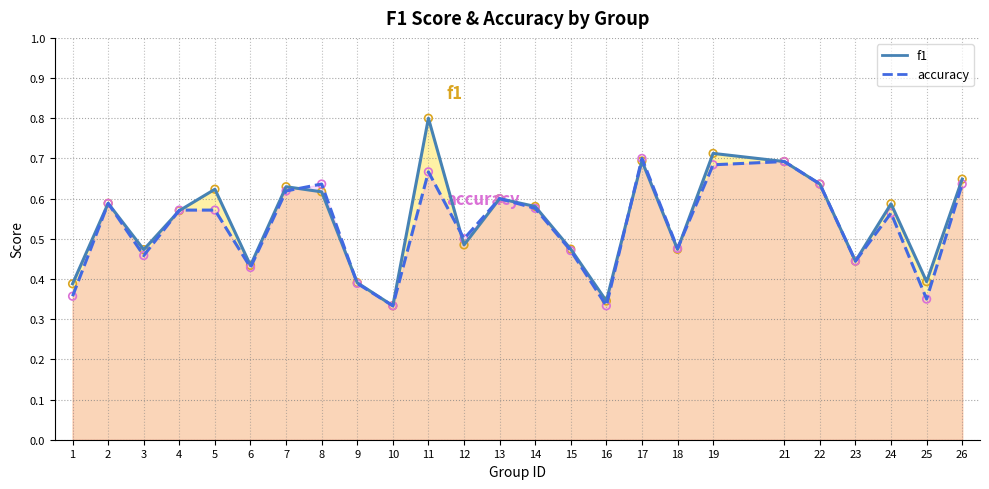

At which category is the sum across all series the highest?

11